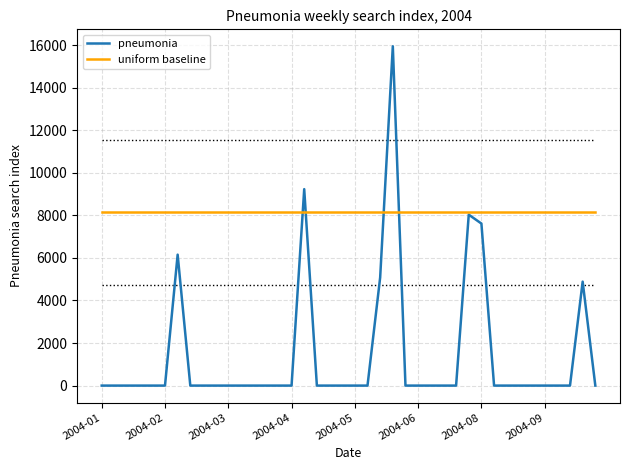

Rank the series by their maximum value, from highest to lowest.

pneumonia, uniform baseline